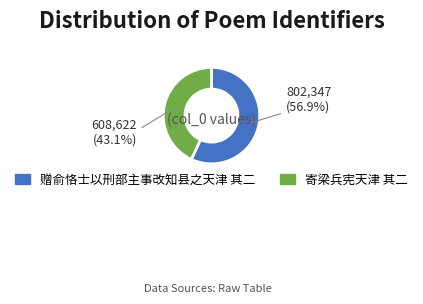

How many segments does this pie chart have?

2